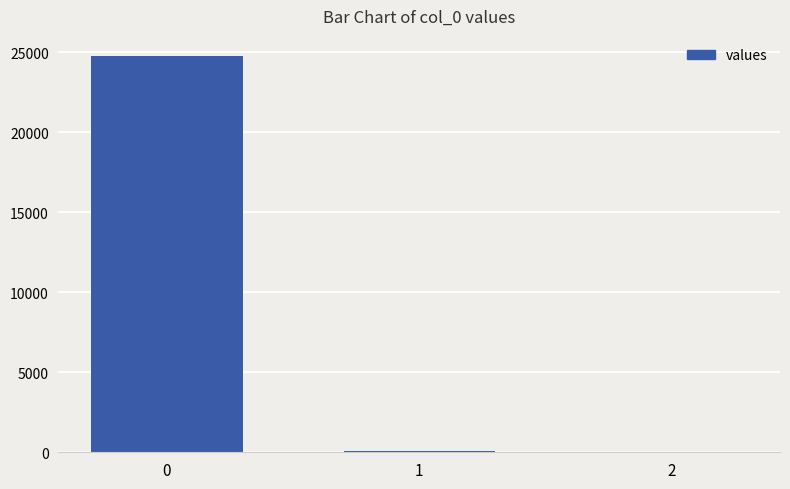

What is the average value?

8297.1